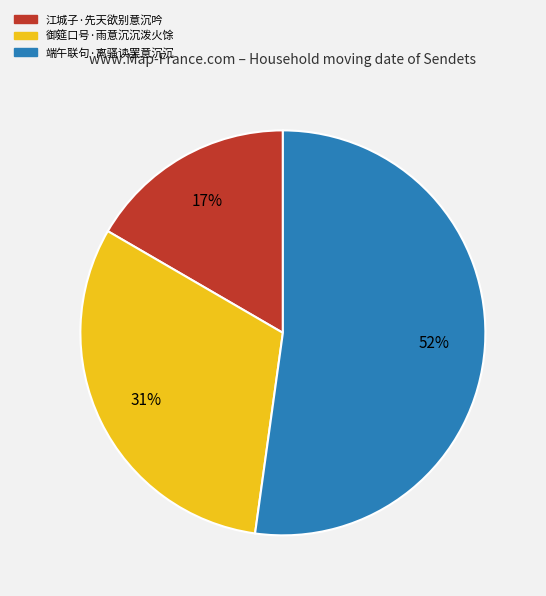

To the nearest percent, what is the difference between the 端午联句·离骚读罢意沉沉 and 御筵口号·雨意沉沉泼火馀 slice percentages?

21%